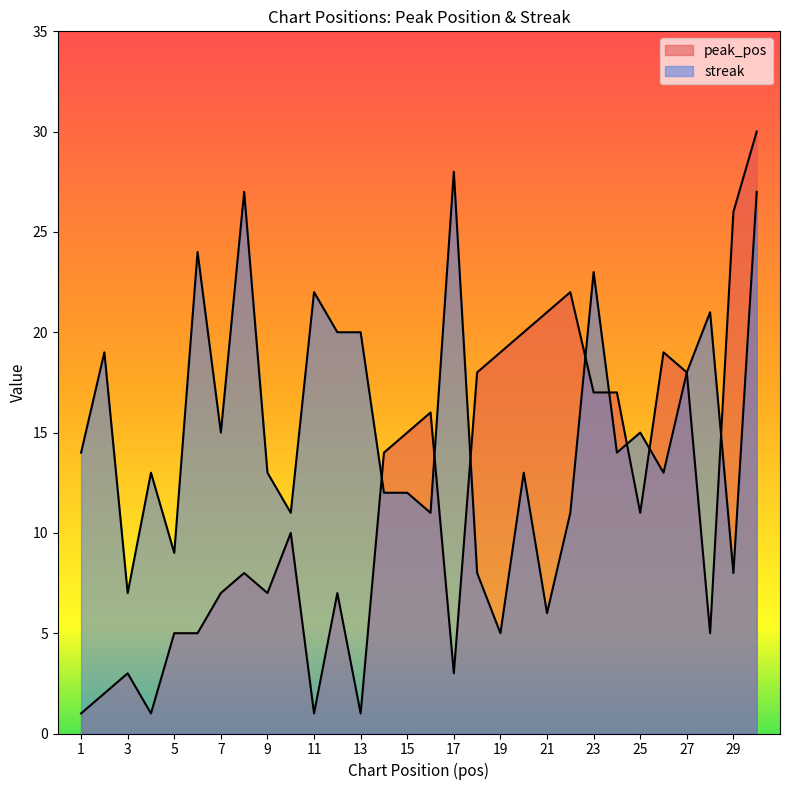

In streak, how many points are lower than both neighbors (excluding endpoints)?

10